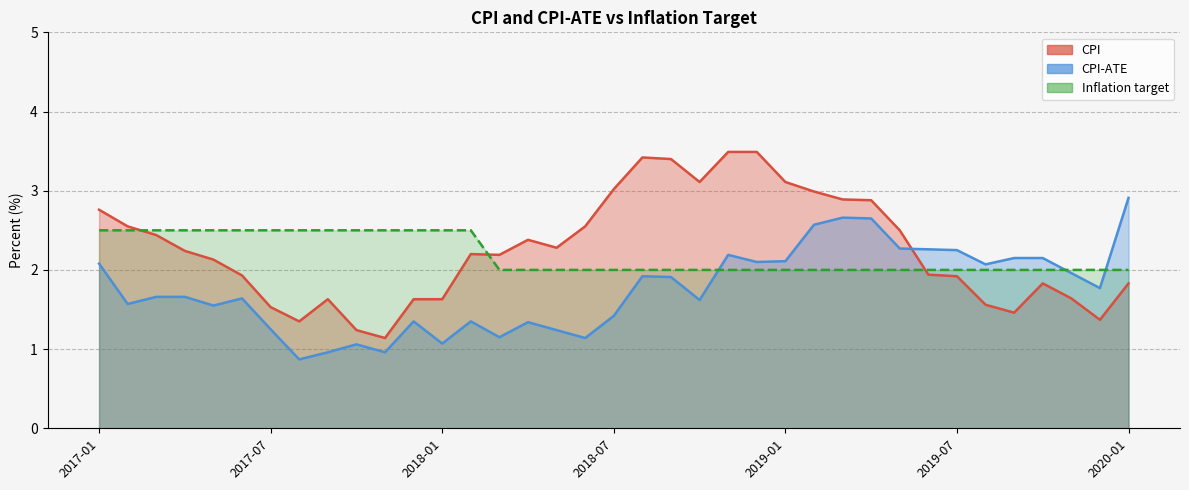

Reading right to left, transcribe all the data shown in this chart.

CPI: 1.8	1.4	1.6	1.8	1.5	1.6	1.9	1.9	2.5	2.9	2.9	3.0	3.1	3.5	3.5	3.1	3.4	3.4	3.0	2.5	2.3	2.4	2.2	2.2	1.6	1.6	1.1	1.2	1.6	1.4	1.5	1.9	2.1	2.2	2.4	2.5	2.8
CPI-ATE: 2.9	1.8	2.0	2.1	2.1	2.1	2.2	2.3	2.3	2.6	2.7	2.6	2.1	2.1	2.2	1.6	1.9	1.9	1.4	1.1	1.2	1.3	1.1	1.4	1.1	1.4	1.0	1.1	1.0	0.9	1.2	1.6	1.6	1.7	1.7	1.6	2.1
Inflation target: 2.0	2.0	2.0	2.0	2.0	2.0	2.0	2.0	2.0	2.0	2.0	2.0	2.0	2.0	2.0	2.0	2.0	2.0	2.0	2.0	2.0	2.0	2.0	2.5	2.5	2.5	2.5	2.5	2.5	2.5	2.5	2.5	2.5	2.5	2.5	2.5	2.5